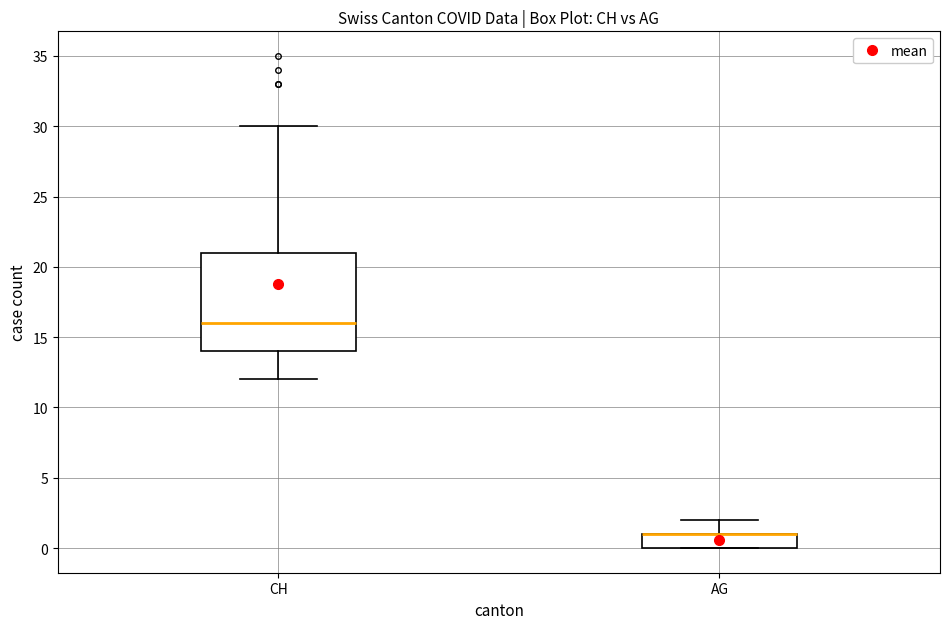

Reading left to right, read every box against the y-axis: the position of its median line, the range the box covers, and the ends of its whiskers. The values are not printed on the chart, so give them approximately, as read against the axis.

CH: median 16, box 14 to 21, whiskers 12 to 30
AG: median 1 (drawn on the box's upper edge), box 0 to 1, whiskers 0 to 2